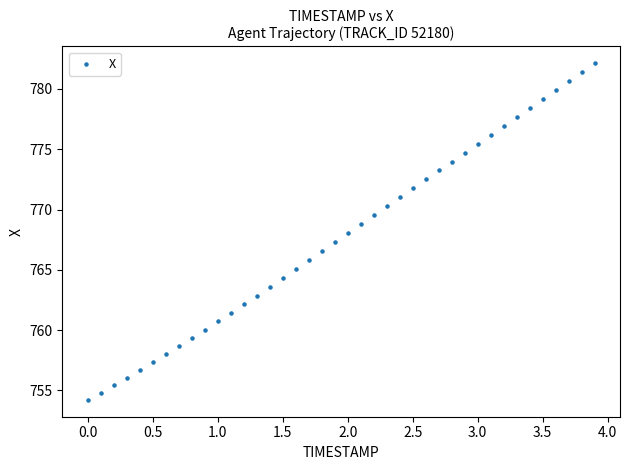

What is the range of Y values (max minus min)?

27.9